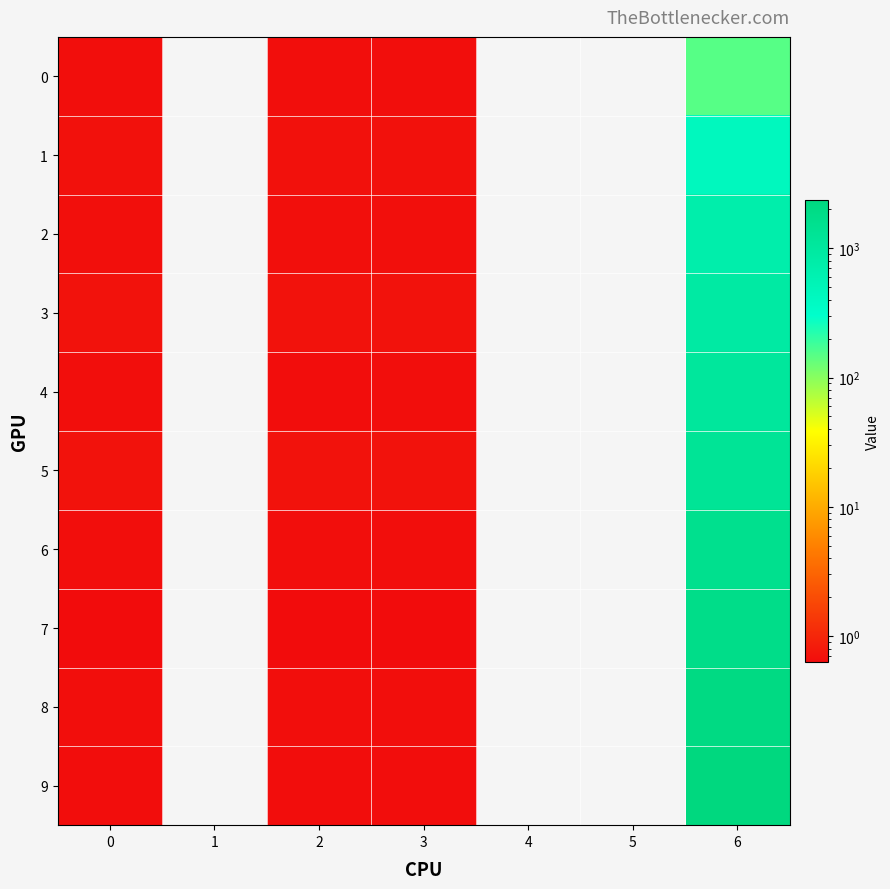

Reading right to left, what are all the values shown in this chart?

0: 6=151.4	5=0.0	4=0.0	3=0.7	2=0.7	1=0.0	0=0.7
1: 6=432.9	5=0.0	4=0.0	3=0.7	2=0.7	1=0.0	0=0.7
2: 6=713.8	5=0.0	4=0.0	3=0.7	2=0.7	1=0.0	0=0.7
3: 6=895.0	5=0.0	4=0.0	3=0.7	2=0.7	1=0.0	0=0.7
4: 6=1064.2	5=0.0	4=0.0	3=0.7	2=0.6	1=0.0	0=0.7
5: 6=1281.2	5=0.0	4=0.0	3=0.7	2=0.7	1=0.0	0=0.7
6: 6=1562.1	5=0.0	4=0.0	3=0.7	2=0.7	1=0.0	0=0.7
7: 6=1828.3	5=0.0	4=0.0	3=0.6	2=0.6	1=0.0	0=0.6
8: 6=2110.8	5=0.0	4=0.0	3=0.7	2=0.7	1=0.0	0=0.7
9: 6=2369.6	5=0.0	4=0.0	3=0.6	2=0.6	1=0.0	0=0.6